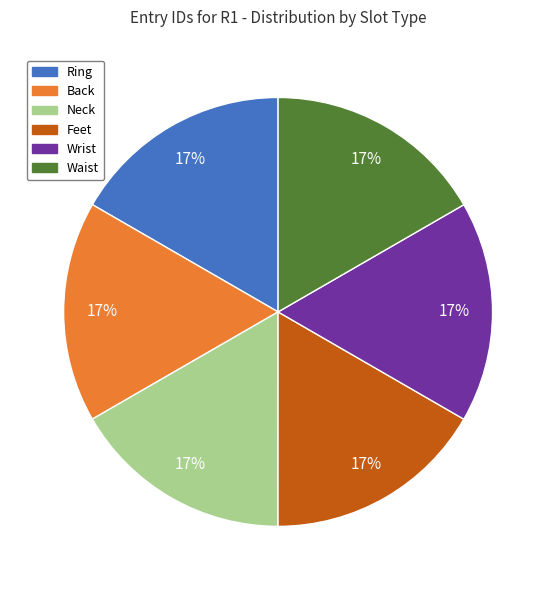

Does Waist represent more than half of the total?

No